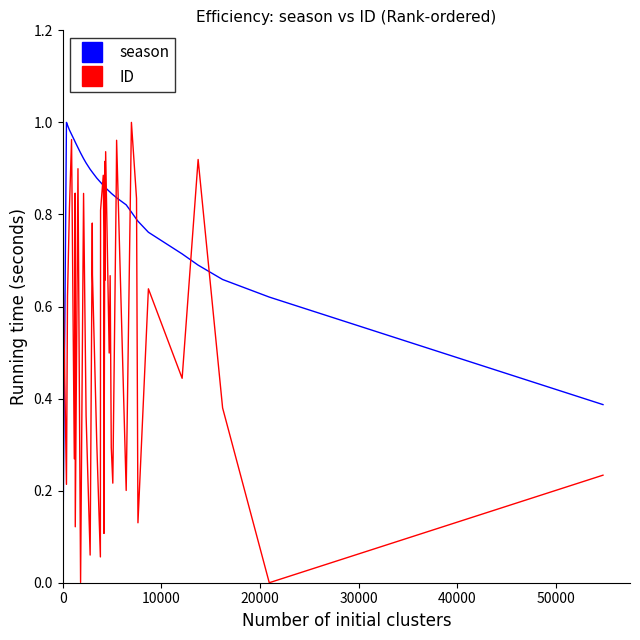

Which series has the largest total across all categories?

season